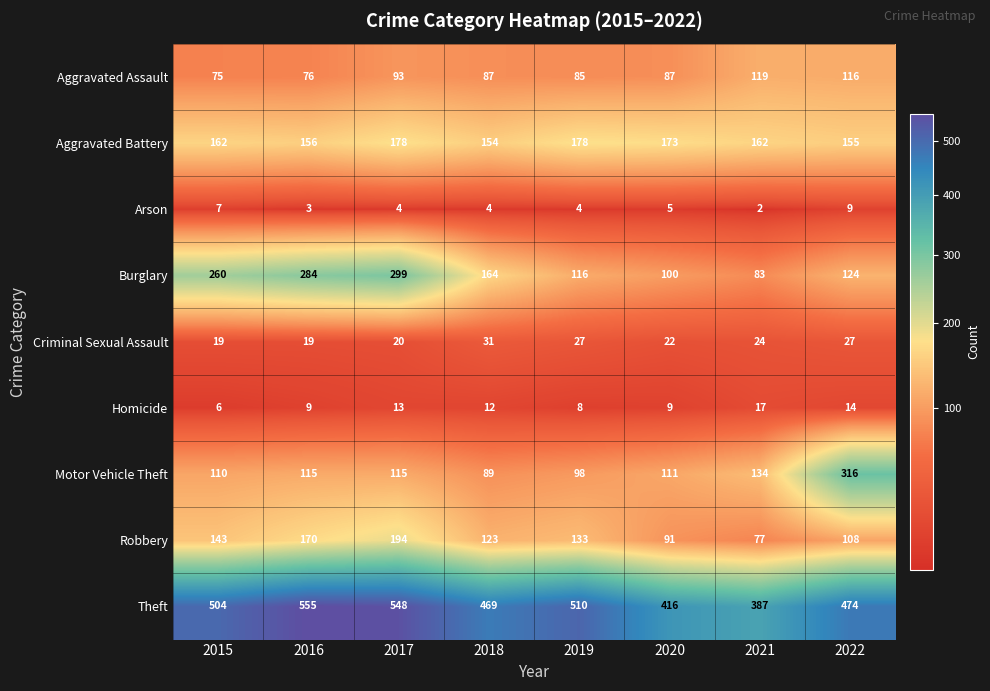

What is the approximate value of Homicide at 2018, to the nearest 5?

10